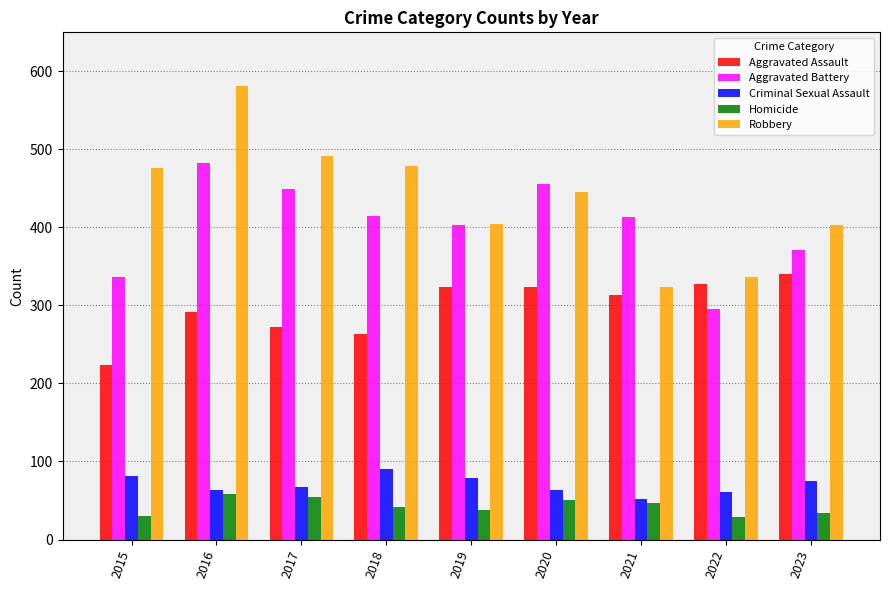

At which category does the chart reach its peak across all series?

2016